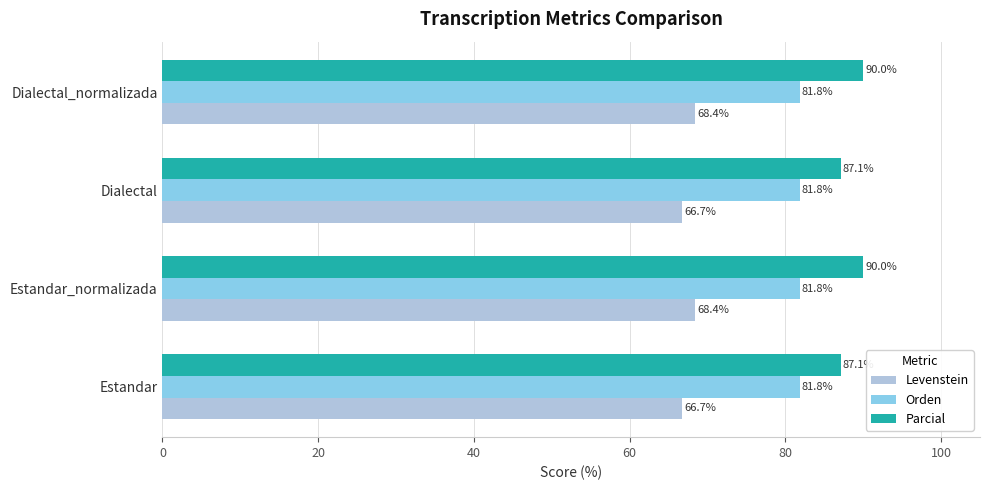

Which series has the largest total across all categories?

Parcial